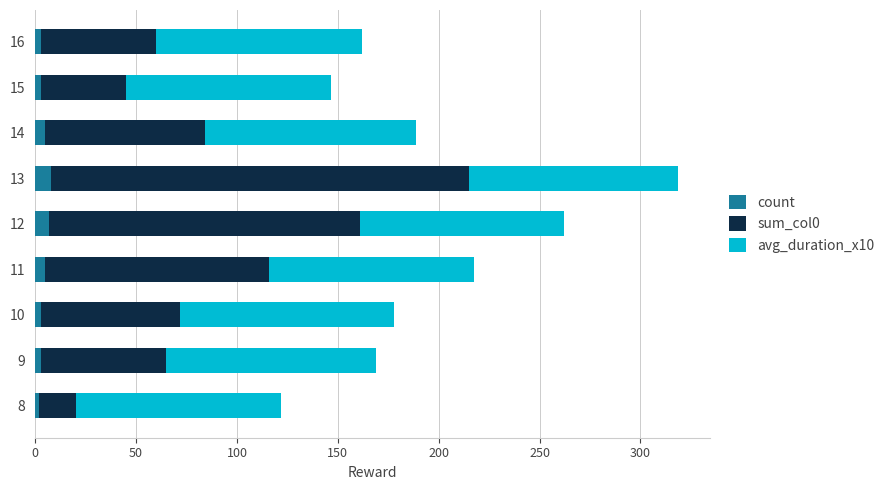

At which category is the sum across all series the highest?

13